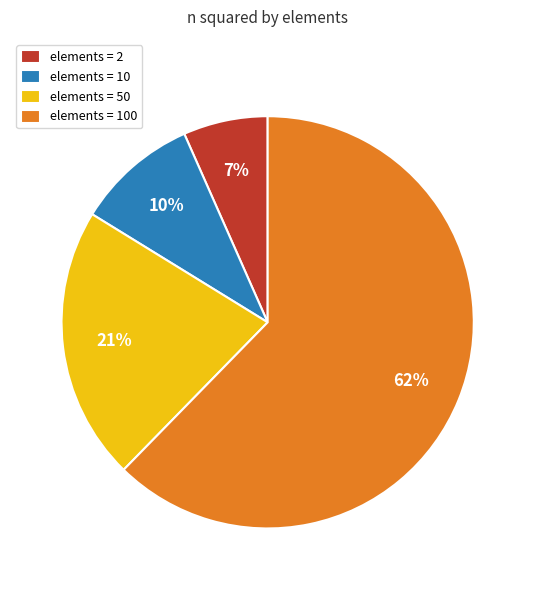

To the nearest percent, what portion does elements = 2 represent?

7%